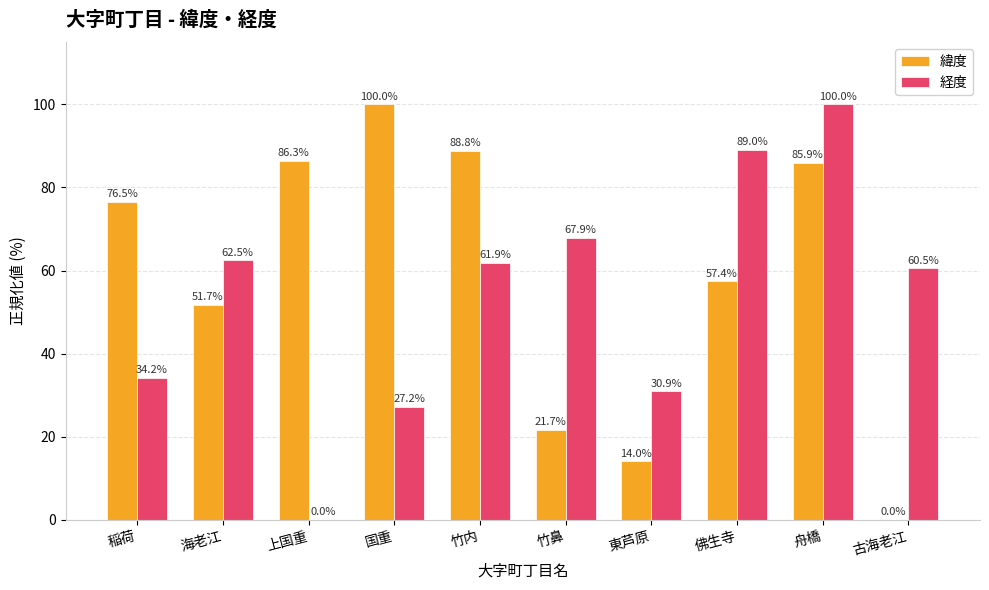

What are all the series names shown in the legend?

緯度, 経度